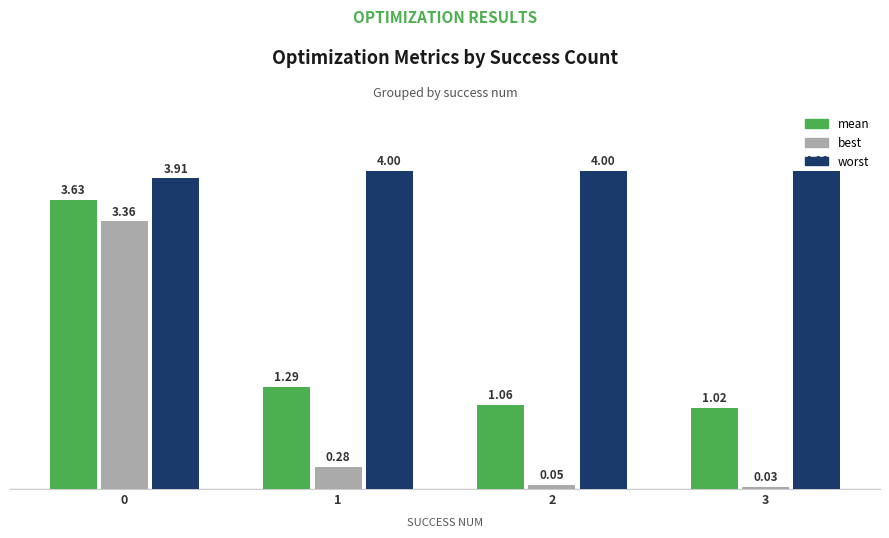

List the series in order of their overall mean, highest first.

worst, mean, best